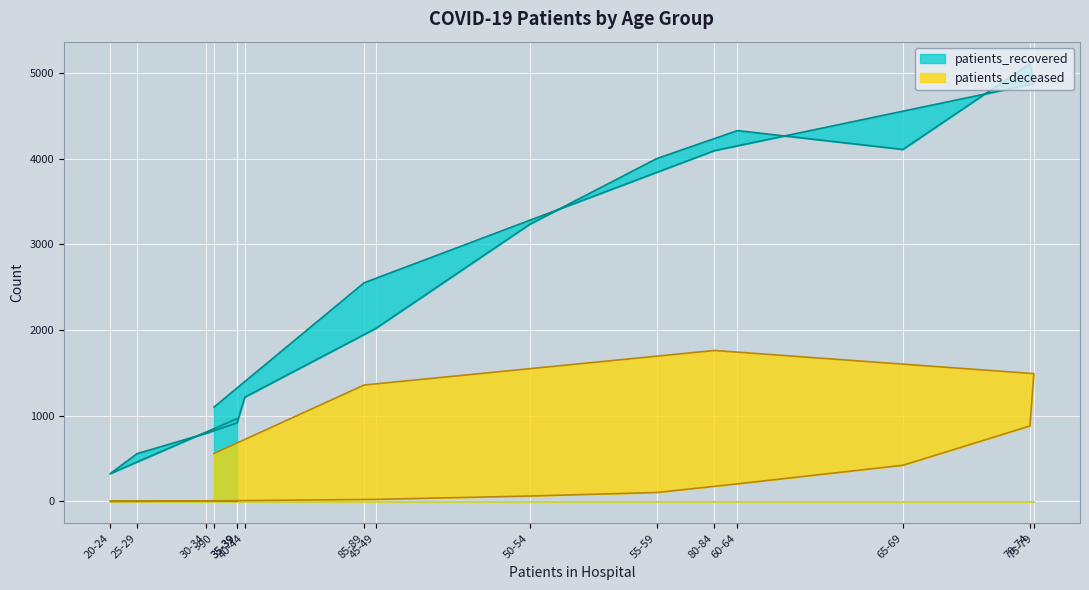

What are all the series names shown in the legend?

patients_recovered, patients_deceased